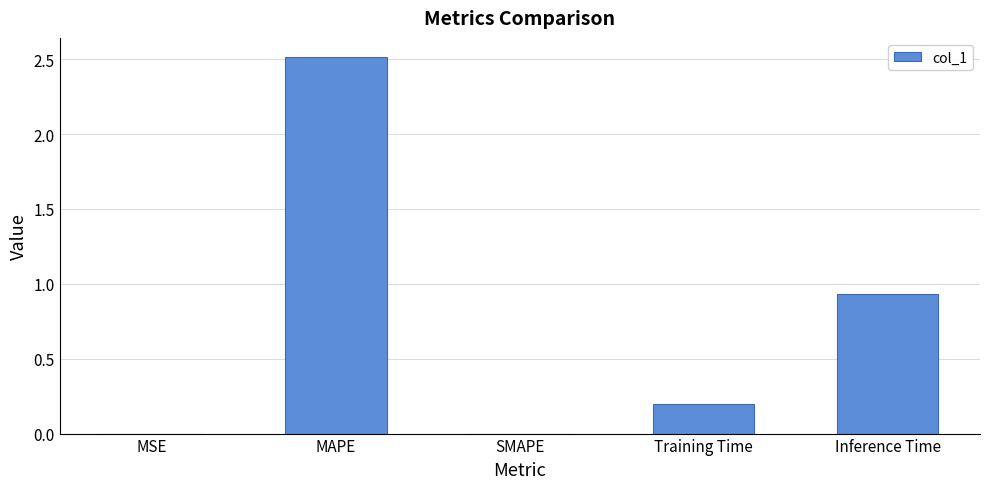

What is the sum of the values at MAPE and MSE?

2.5